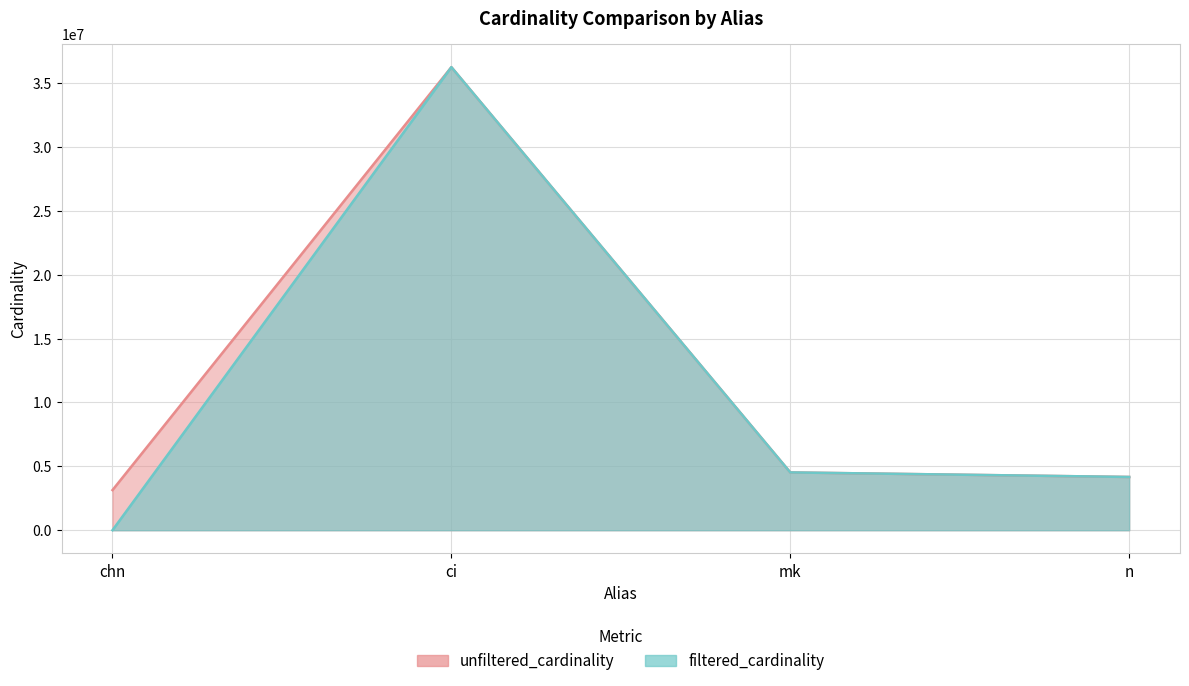

What is the lowest value of the filtered_cardinality series?

628